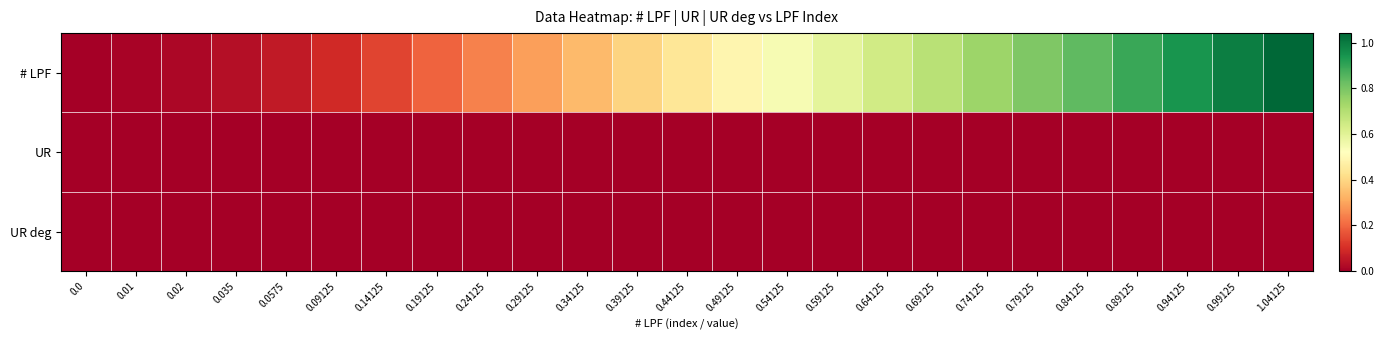

Which label corresponds to the smallest value in the chart?

0.24125